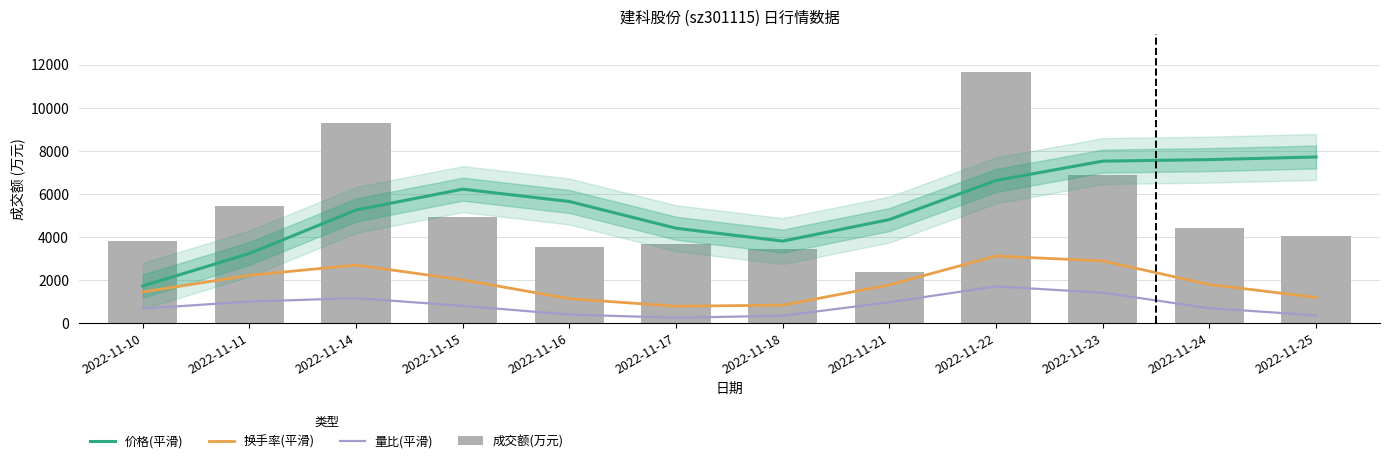

At which category is the sum across all series the highest?

2022-11-22